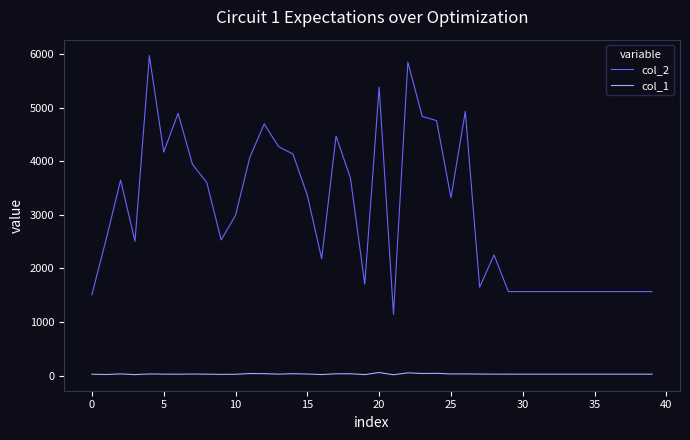

What are all the series names shown in the legend?

col_2, col_1